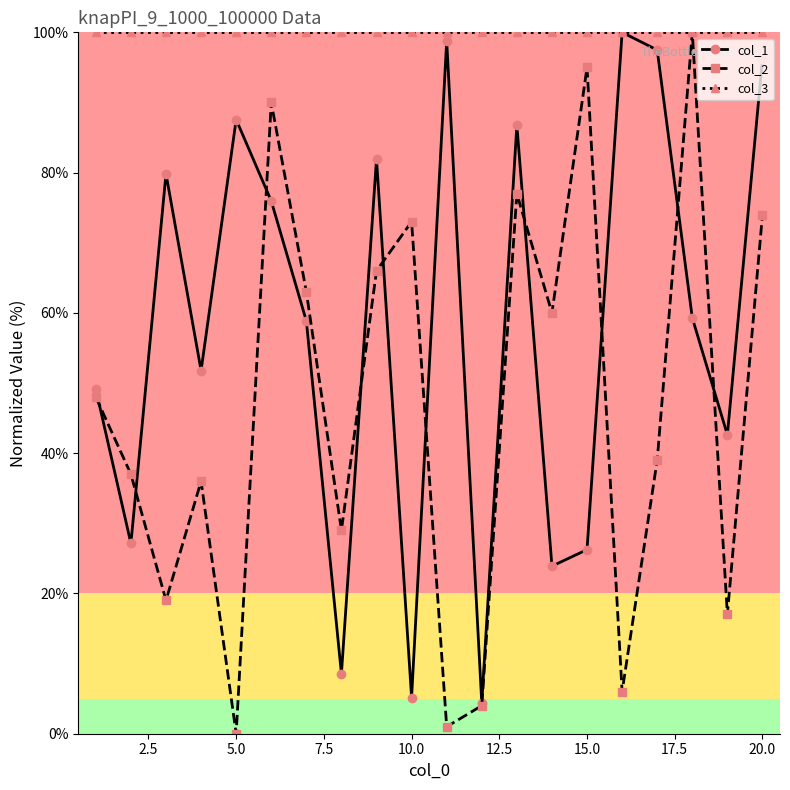

Reading left to right, list all the values displayed in this chart.

col_1: 49.1	27.1	79.8	51.8	87.6	76.0	58.9	8.5	81.9	5.1	98.8	4.4	86.8	23.9	26.2	100.0	97.5	59.3	42.6	96.2
col_2: 48.0	37.0	19.0	36.0	0.0	90.0	63.0	29.0	66.0	73.0	1.0	4.0	77.0	60.0	95.0	6.0	39.0	100.0	17.0	74.0
col_3: 100.0	100.0	100.0	100.0	100.0	100.0	100.0	100.0	100.0	100.0	100.0	100.0	100.0	100.0	100.0	100.0	100.0	100.0	100.0	100.0